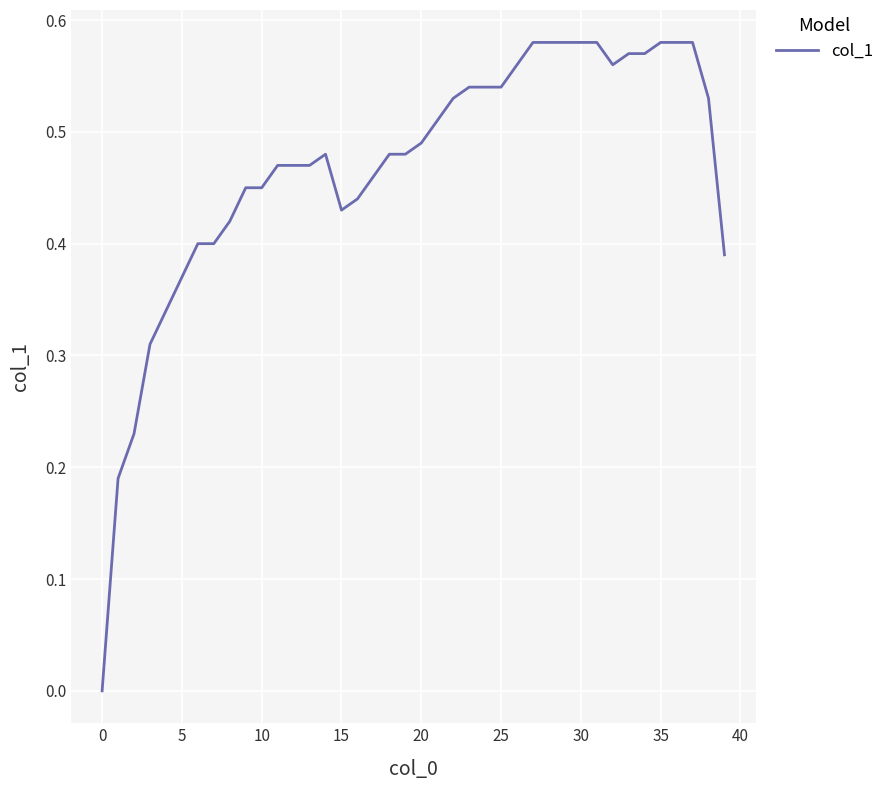

The chart shows a value of 0.3 at 20. True or false?

False